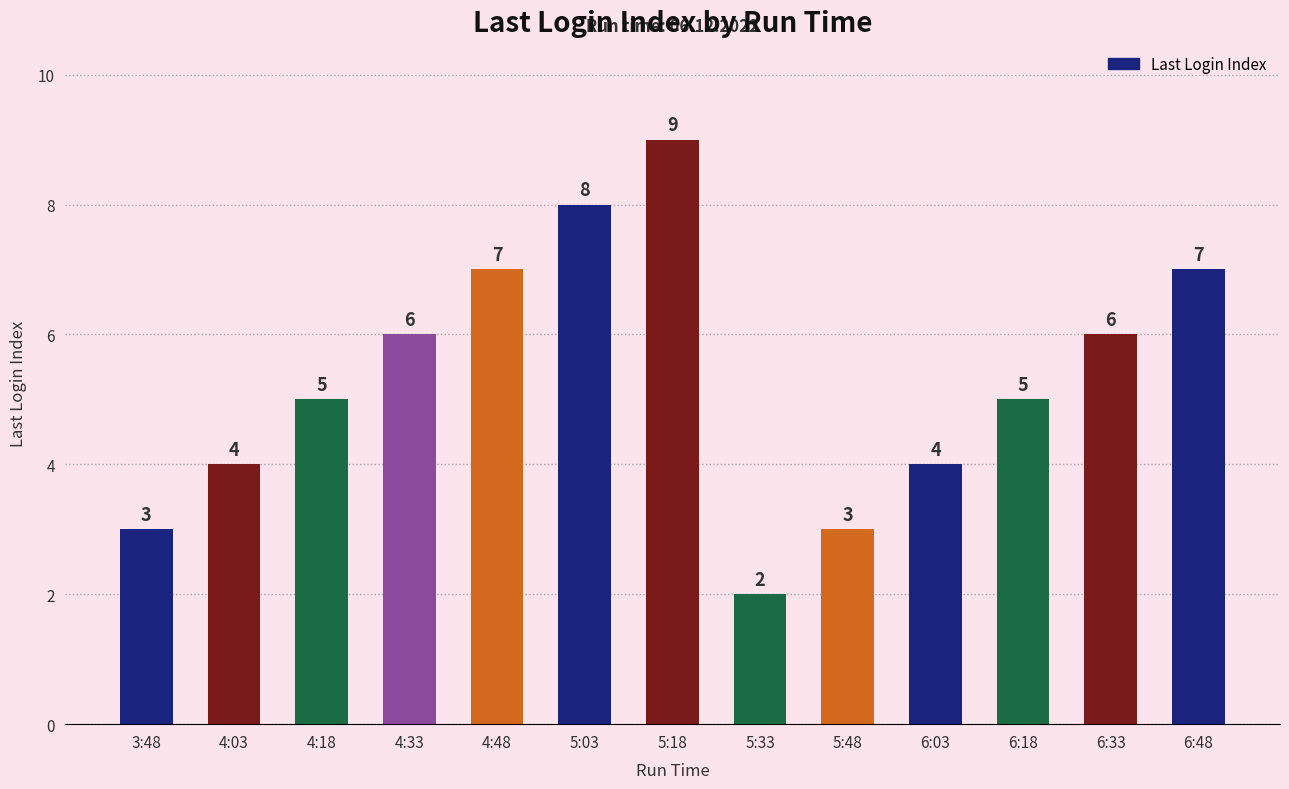

What is the smallest value displayed?

2